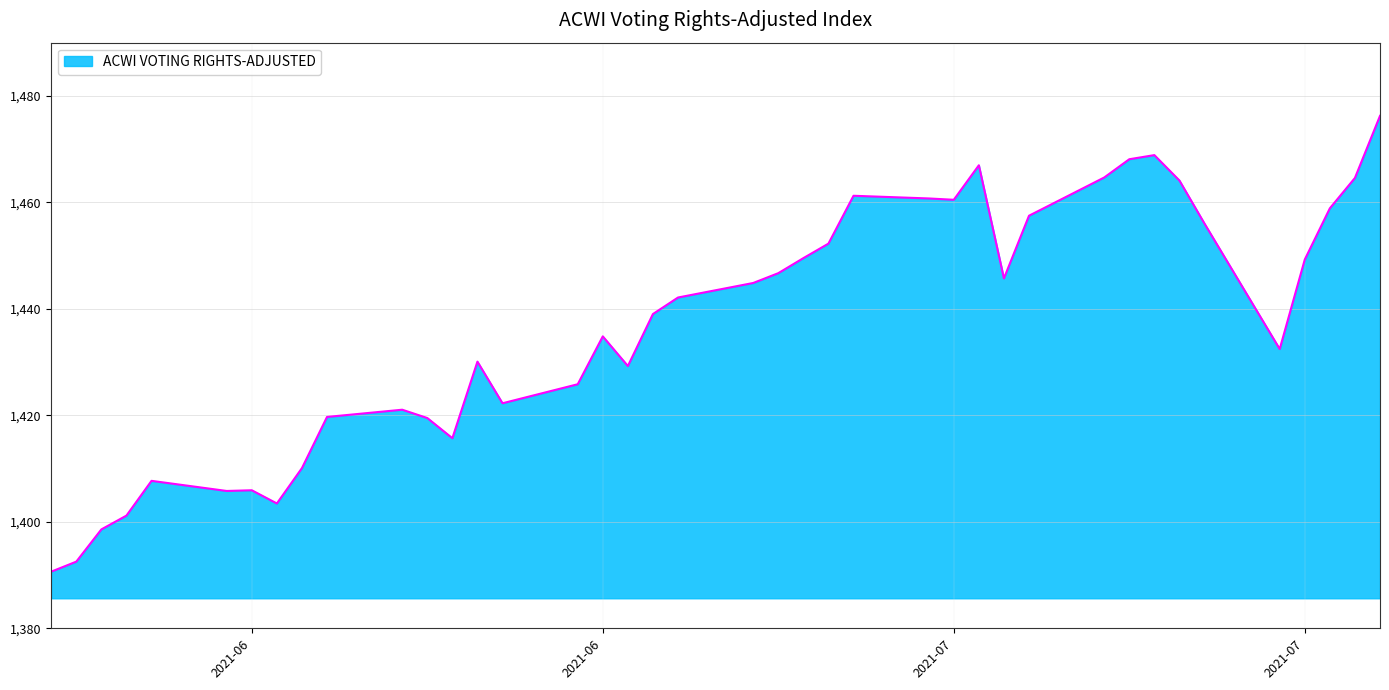

How many lines are shown in the chart?

1